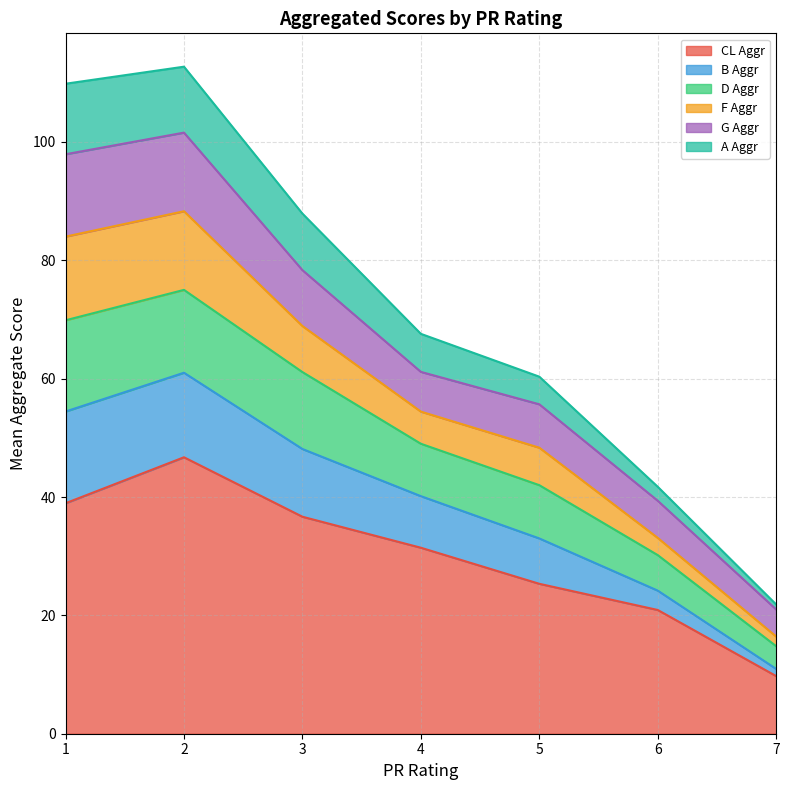

What is the highest value of the CL Aggr series?

46.7